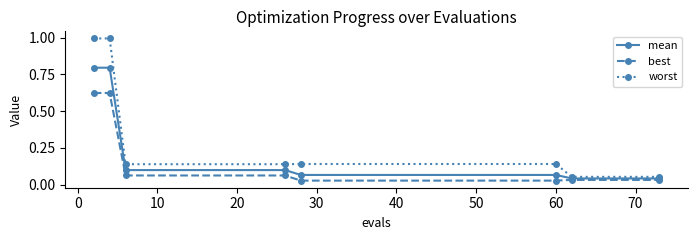

Does the chart have visible grid lines?

No